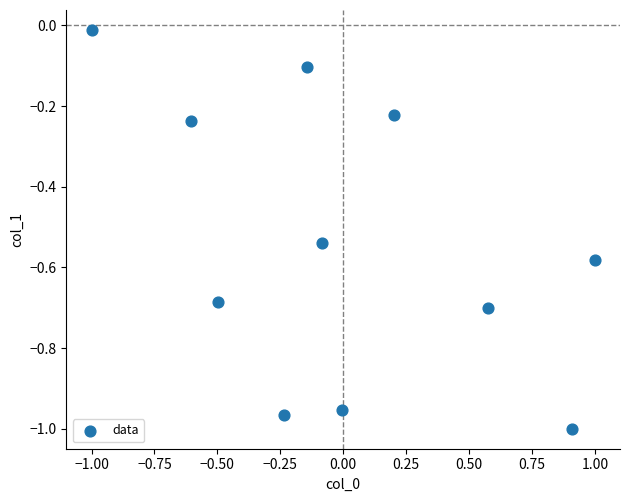

What is the range of X values (max minus min)?

2.0